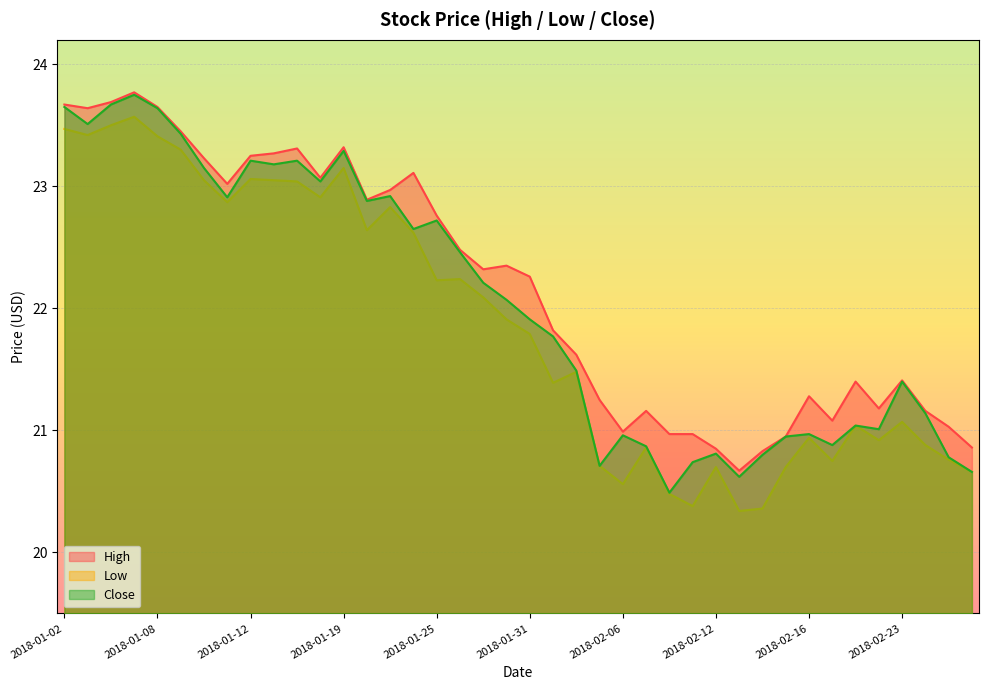

Does the chart display data point markers on the line(s)?

No